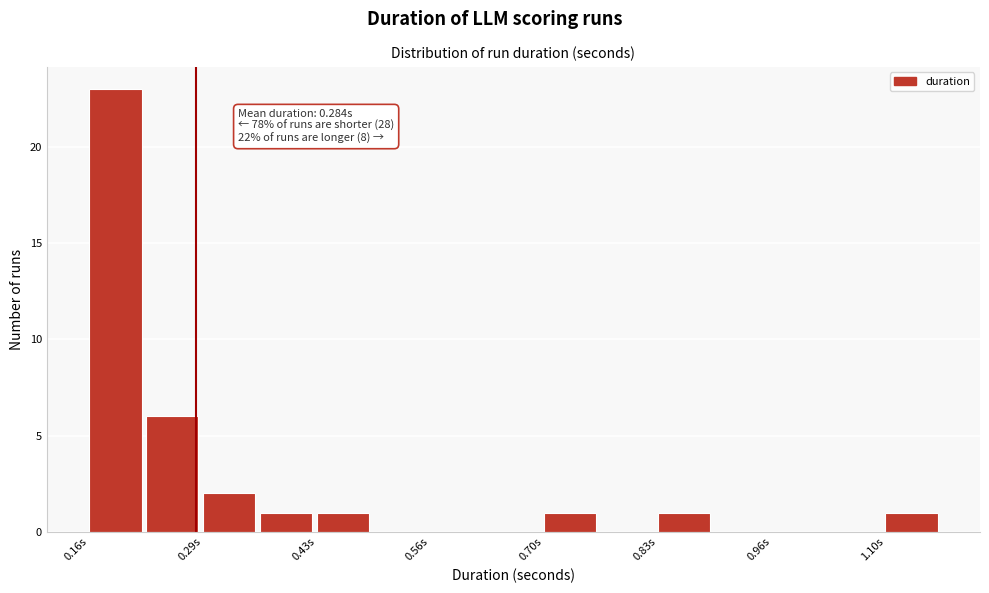

Around what value on the x-axis is the tallest bar? Give the approximate position of its centre, as read against the axis.

0.18